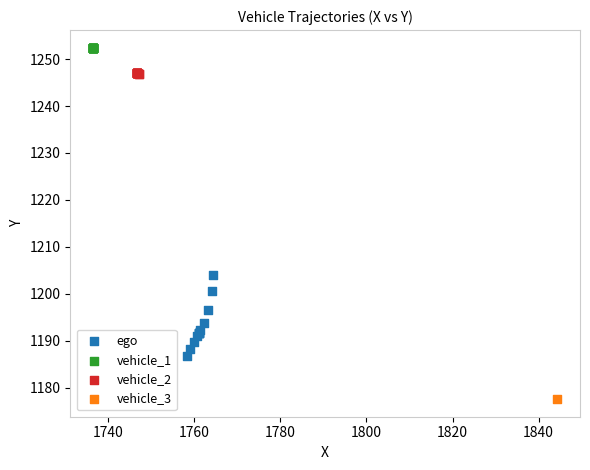

What are all the series names shown in the legend?

ego, vehicle_1, vehicle_2, vehicle_3